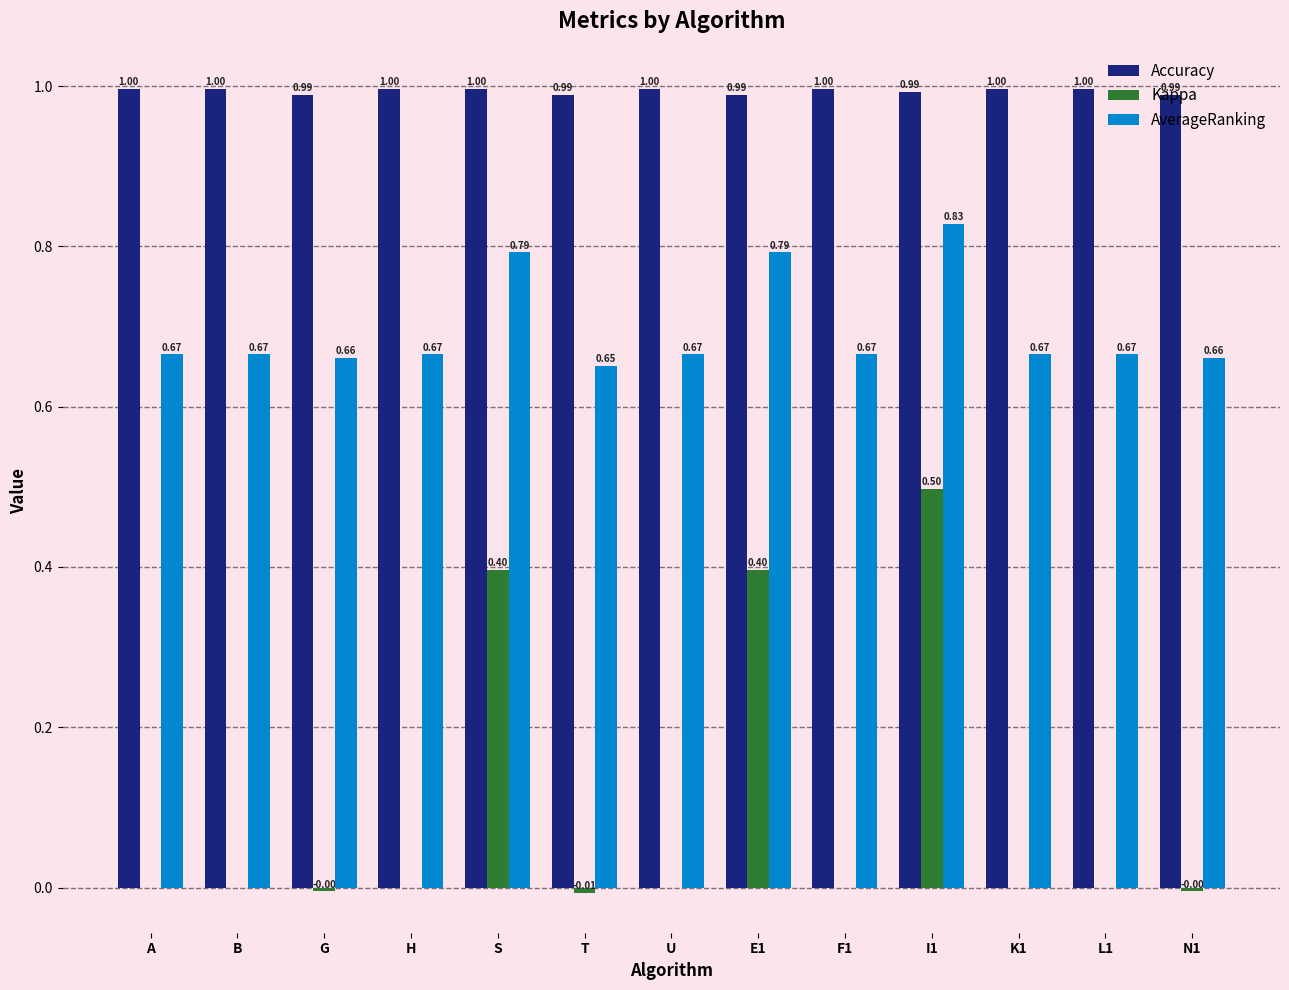

What is the maximum value shown in the chart?

1.0